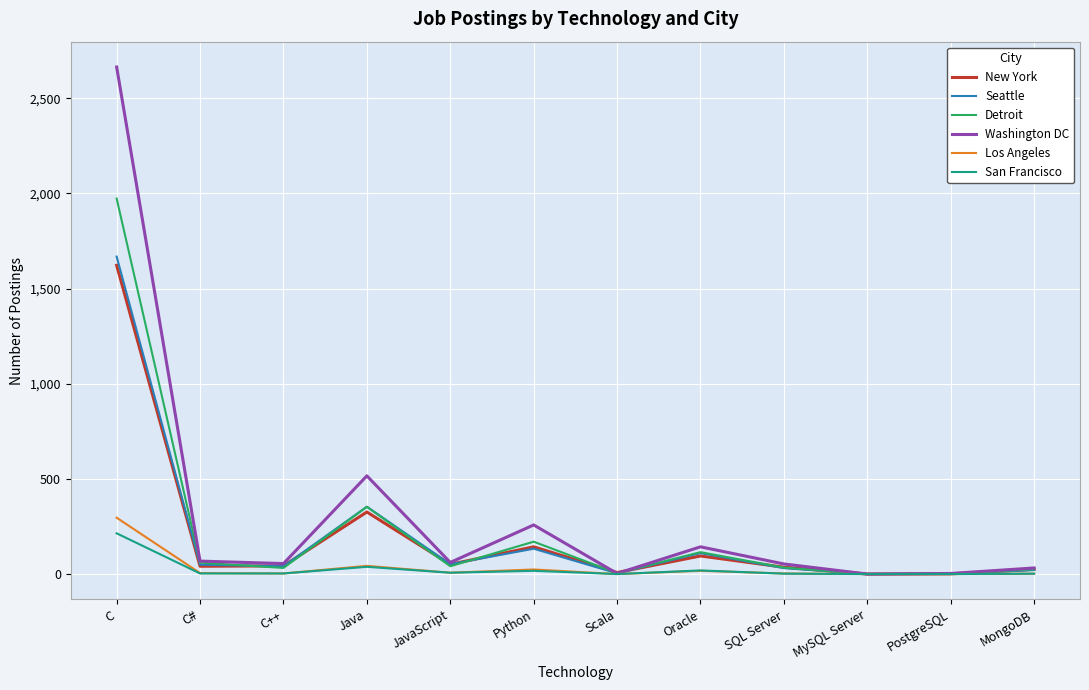

At which label does Detroit first exceed 41?

C